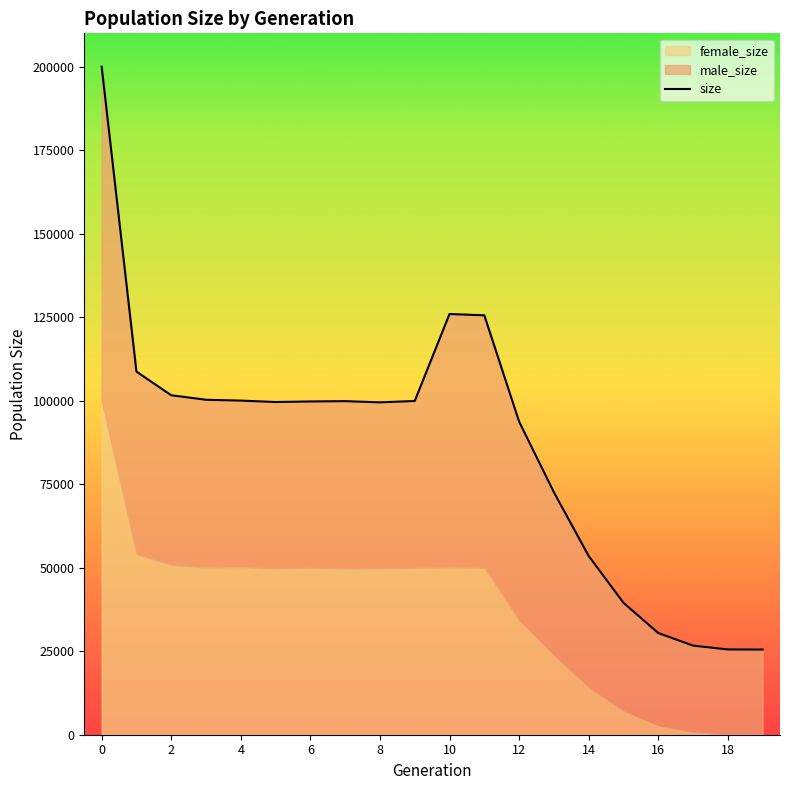

Reading left to right, what are all the values shown in this chart?

size: 0=199973	1=108700	2=101626	3=100274	4=100028	5=99597	6=99768	7=99862	8=99497	9=99912	10=125949	11=125556	12=93743	13=72582	14=53512	15=39502	16=30452	17=26674	18=25530	19=25500
male_size: 0=99798	1=54672	2=50823	3=50204	4=49827	5=49835	6=49791	7=50149	8=49711	9=49976	10=75837	11=75586	12=59616	13=48957	14=39539	15=32533	16=27953	17=26061	18=25517	19=25500
female_size: 0=100175	1=54028	2=50803	3=50070	4=50201	5=49762	6=49977	7=49713	8=49786	9=49936	10=50112	11=49970	12=34127	13=23625	14=13973	15=6969	16=2499	17=613	18=13	19=0